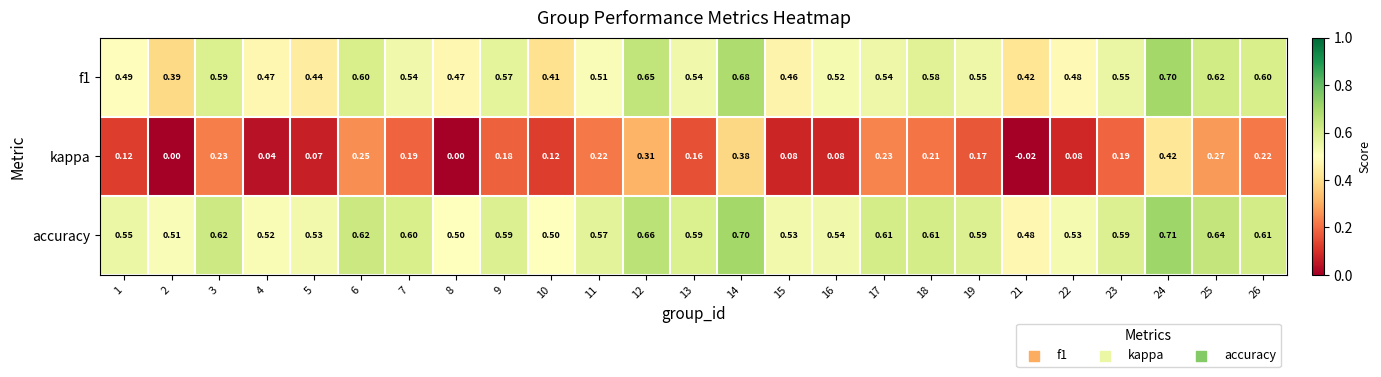

Between 12 and 24, which series saw the biggest shift?

kappa